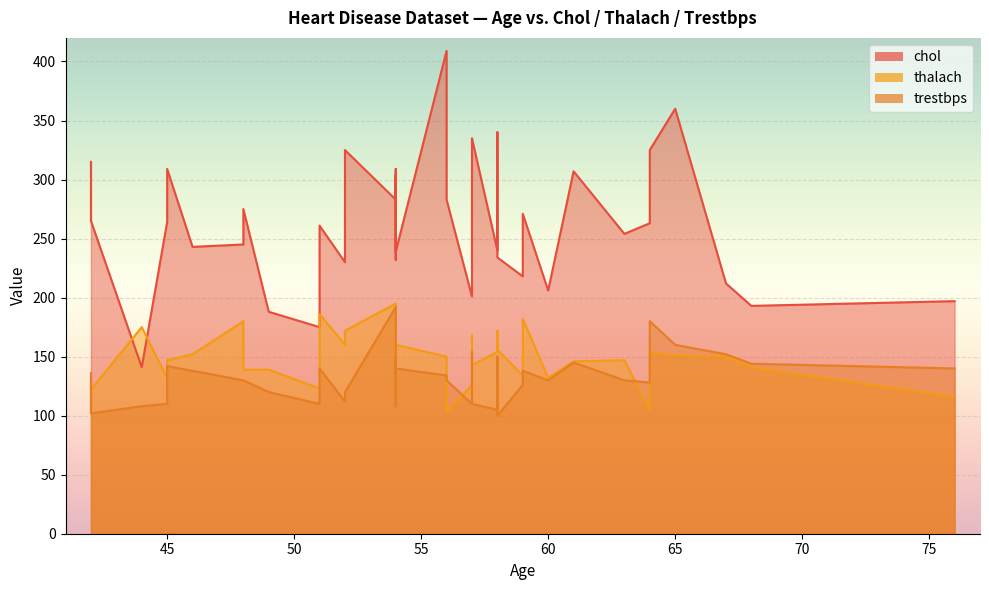

The value of trestbps at 64 is 128. True or false?

True